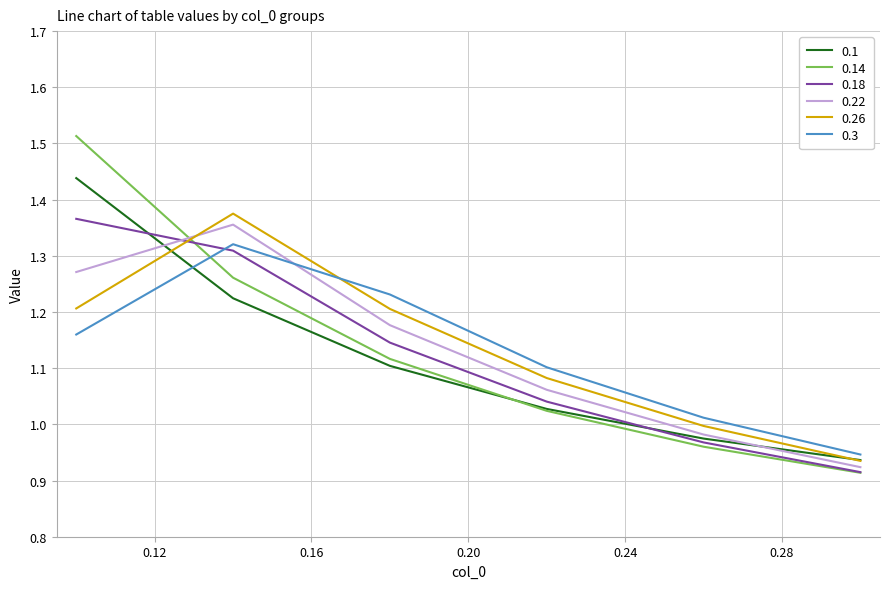

Which series has the largest range (max minus min)?

0.14